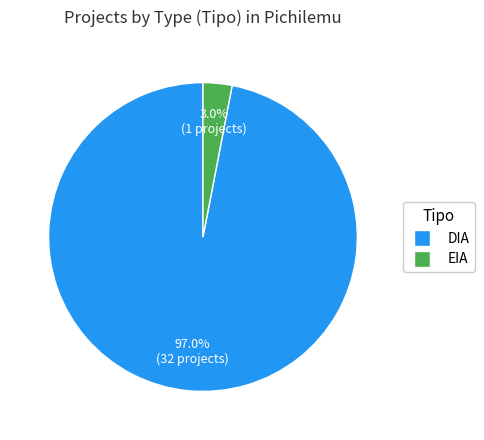

Count the number of slices in the pie.

2